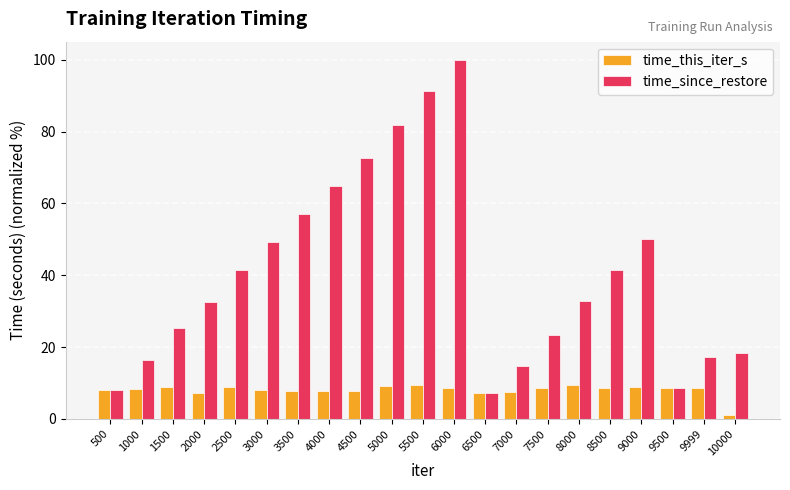

Which series has the widest spread of values?

time_since_restore